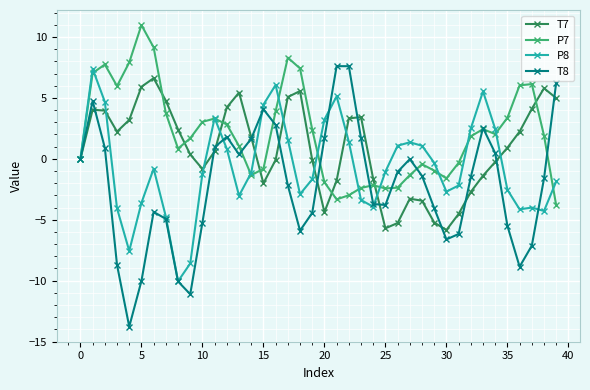

What is the smallest value displayed?

-13.8